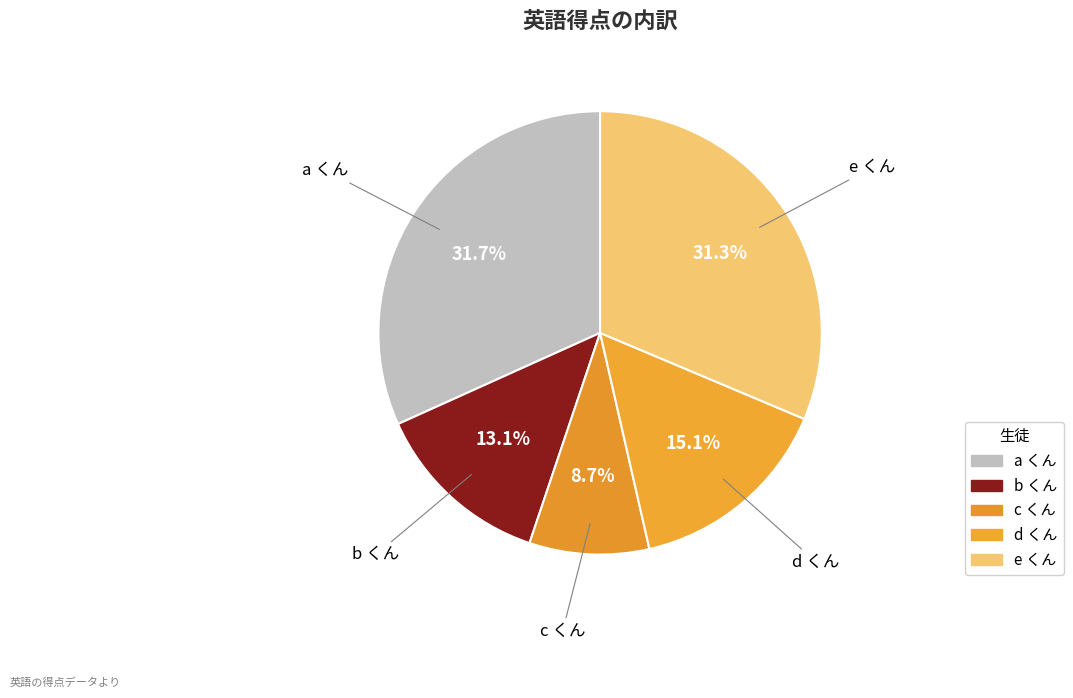

What is the smallest slice in the pie chart?

c くん